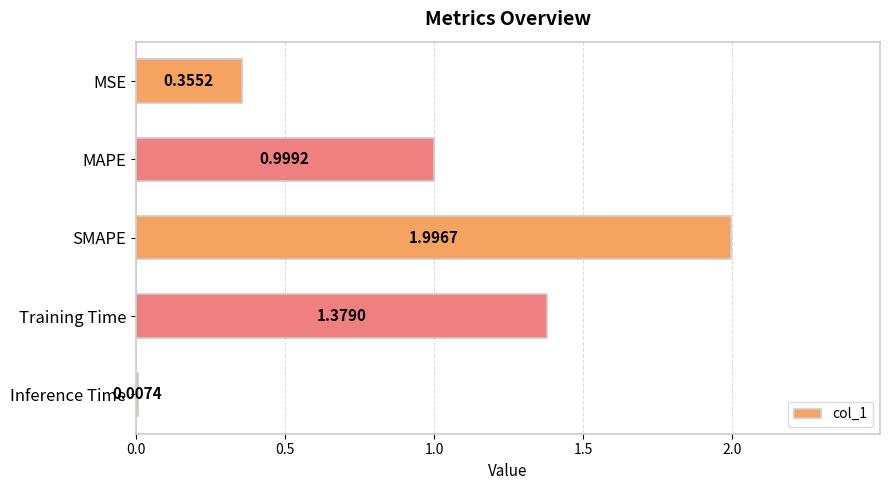

Which category has the highest value across all series?

SMAPE